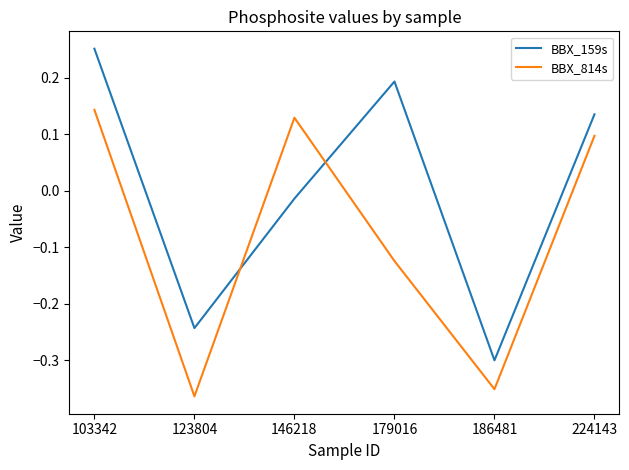

At which label does BBX_159s first exceed 0?

103342